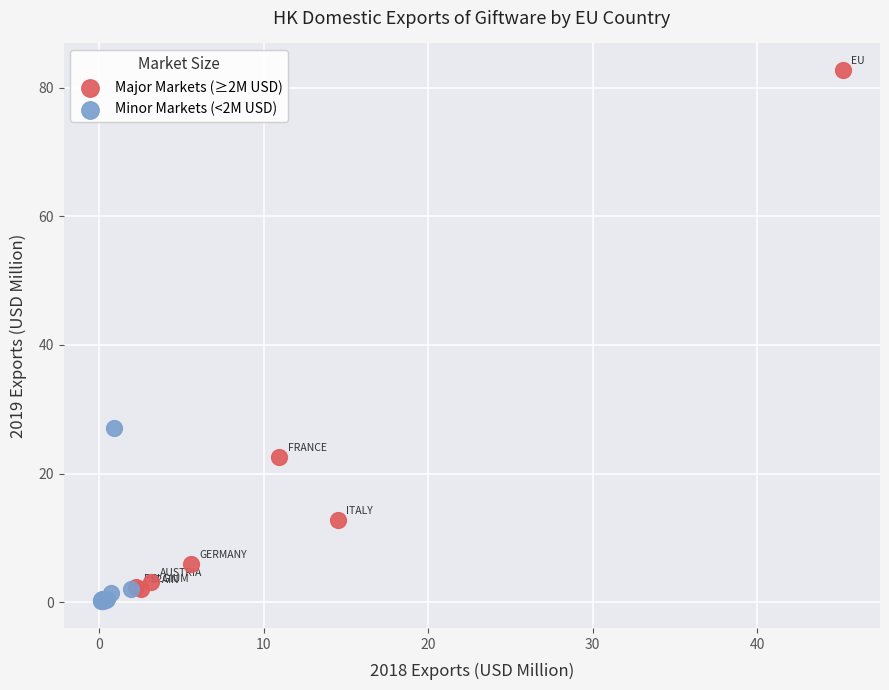

Which series reaches the minimum Y coordinate?

Minor Markets (<2M USD)